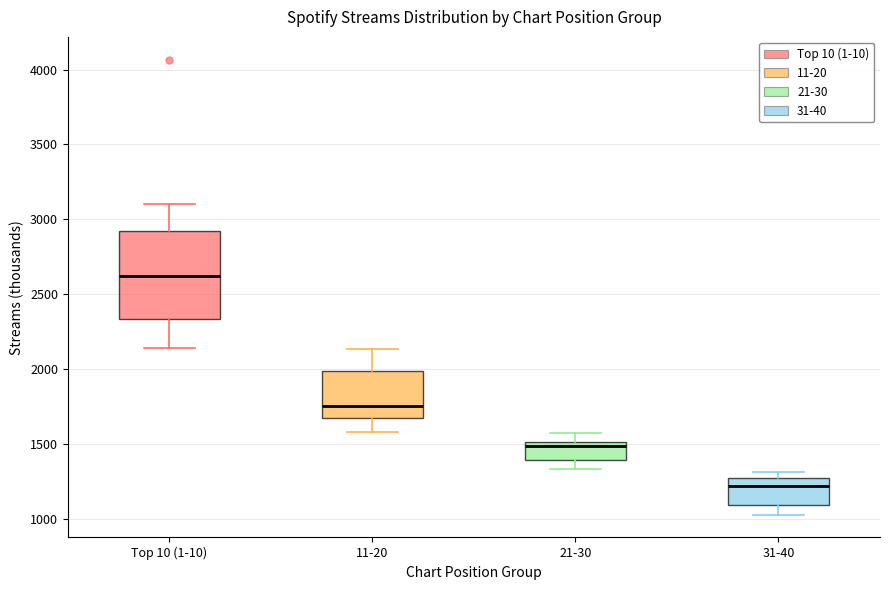

Where does the upper whisker of the box for 21-30 end on the y-axis? The values are not printed on the chart, so give them approximately, as read against the axis.

1550